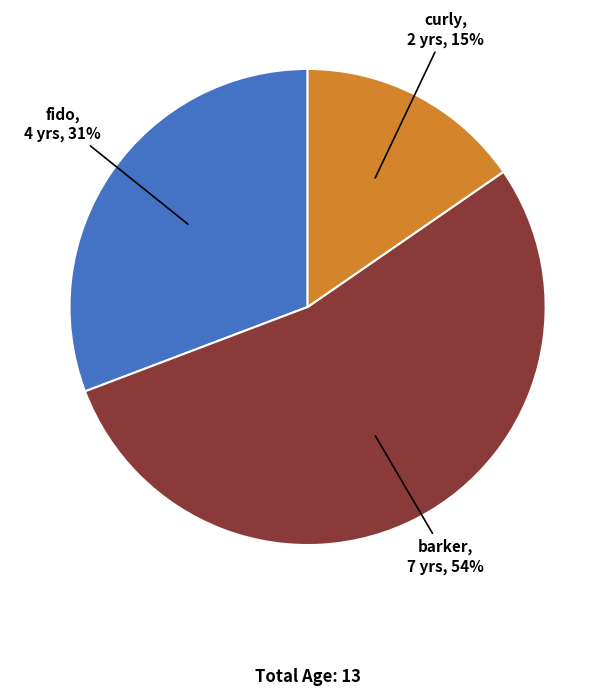

What percentage is the fido slice, to the nearest percent?

31%